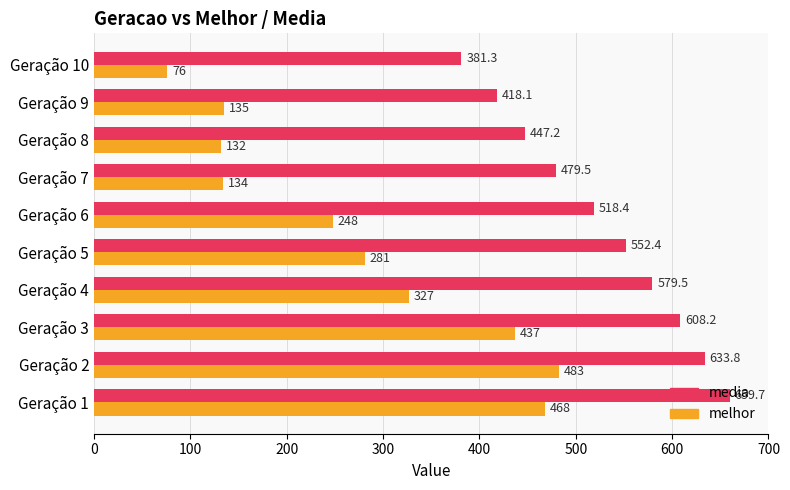

Is the value of melhor at Geração 8 greater than the value of media at Geração 9?

No